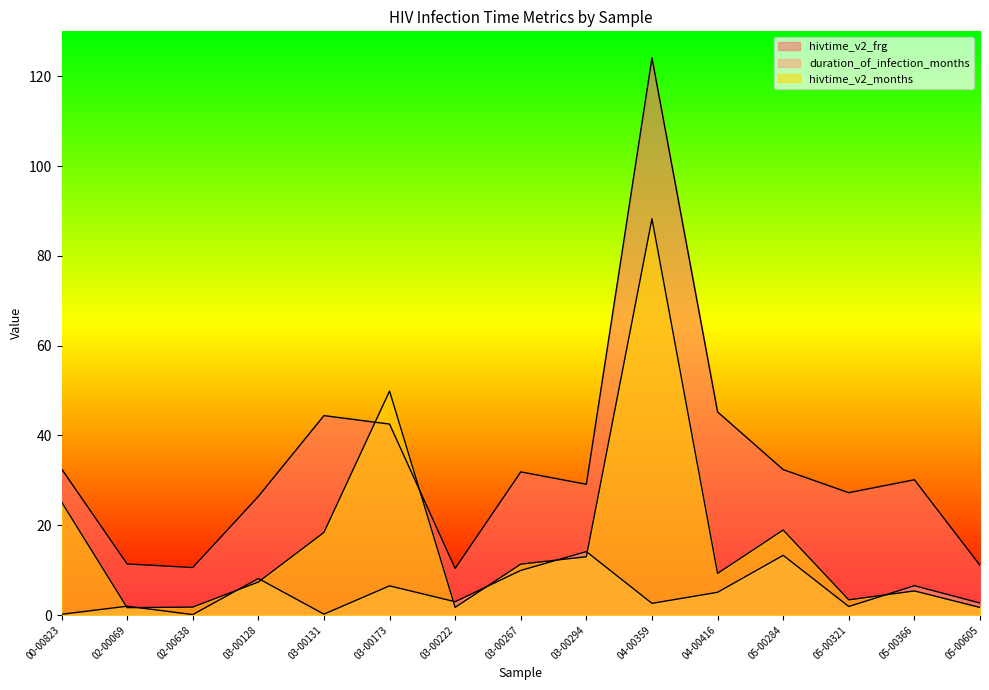

Which series changed the most between 03-00128 and 03-00222?

hivtime_v2_frg